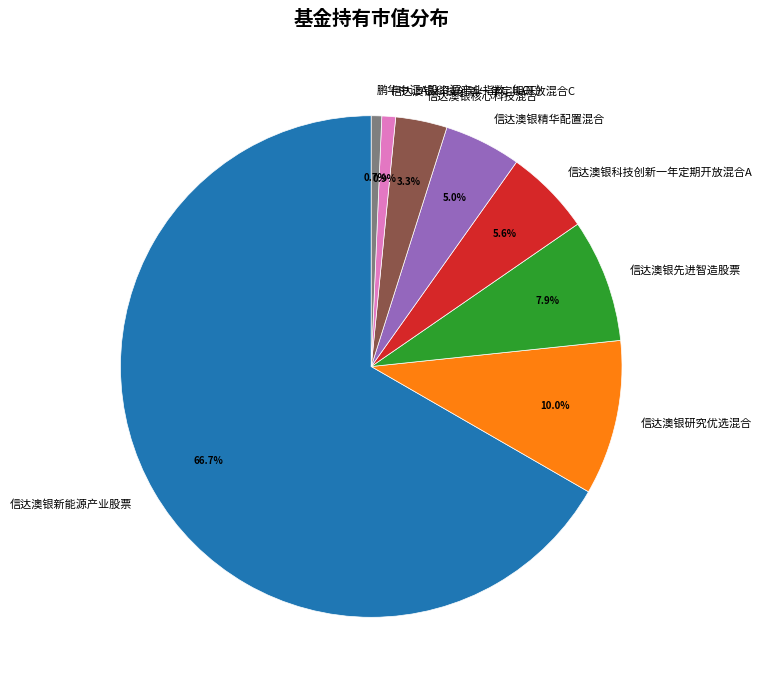

What is the majority slice?

信达澳银新能源产业股票